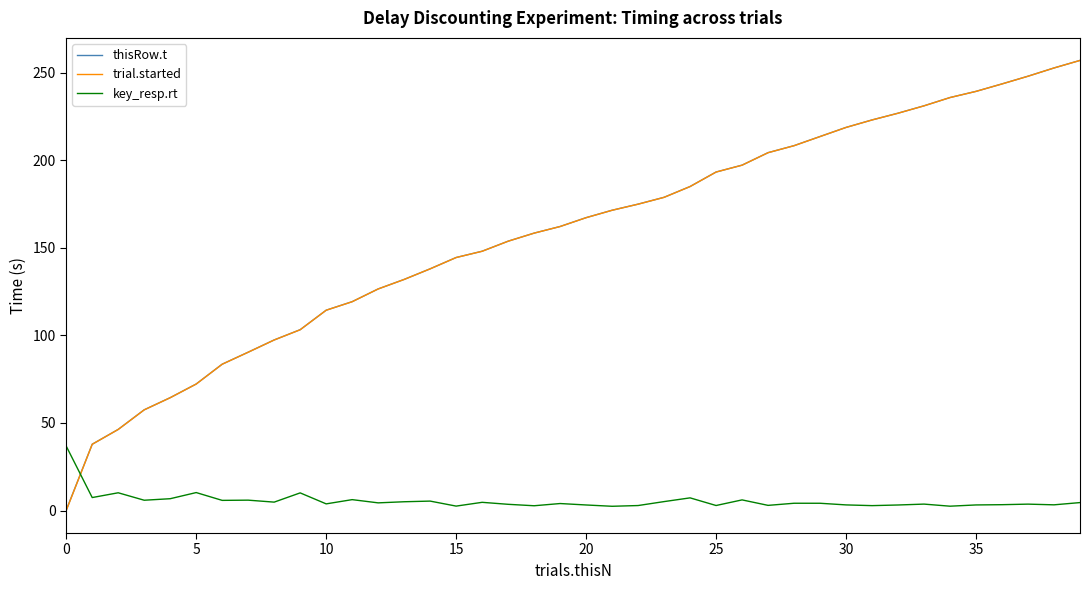

Which series has the widest spread of values?

trial.started